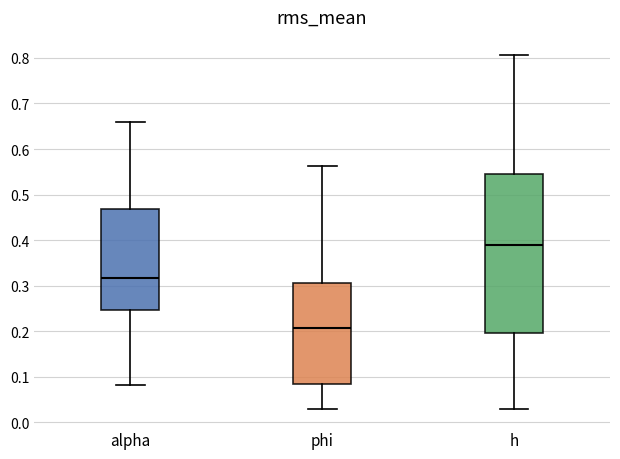

Reading left to right, read every box against the y-axis: the position of its median line, the range the box covers, and the ends of its whiskers. The values are not printed on the chart, so give them approximately, as read against the axis.

alpha: median 0.32, box 0.25 to 0.47, whiskers 0.08 to 0.66
phi: median 0.21, box 0.08 to 0.31, whiskers 0.03 to 0.56
h: median 0.39, box 0.20 to 0.54, whiskers 0.03 to 0.81